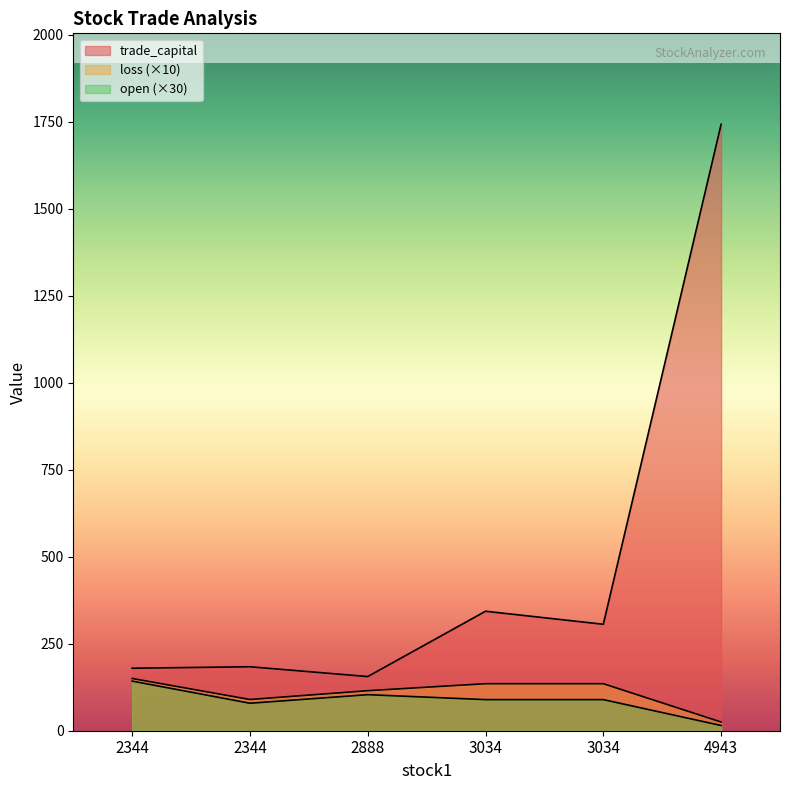

Reading right to left, transcribe all the data shown in this chart.

trade_capital: 1743.0	306.0	343.4	155.7	183.9	179.7
open: 15.0	89.4	89.4	103.6	79.0	142.6
loss: 25.0	135.2	135.2	115.1	89.8	150.2